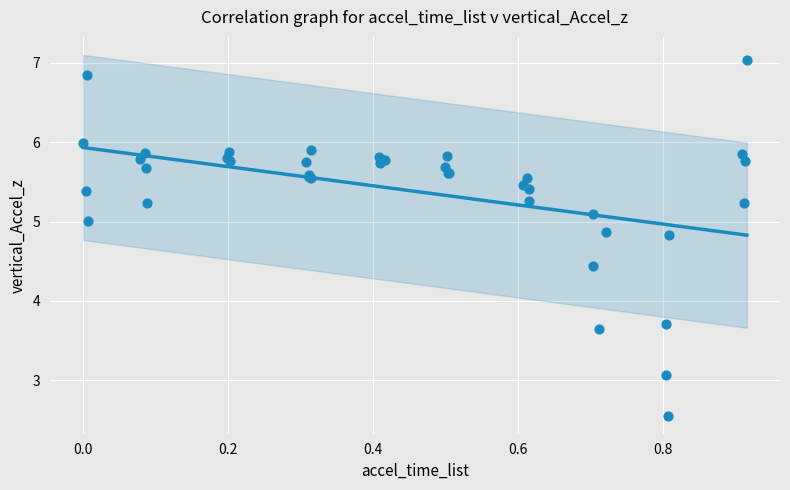

What Y value in the scatter plot is closest to 4?

3.7